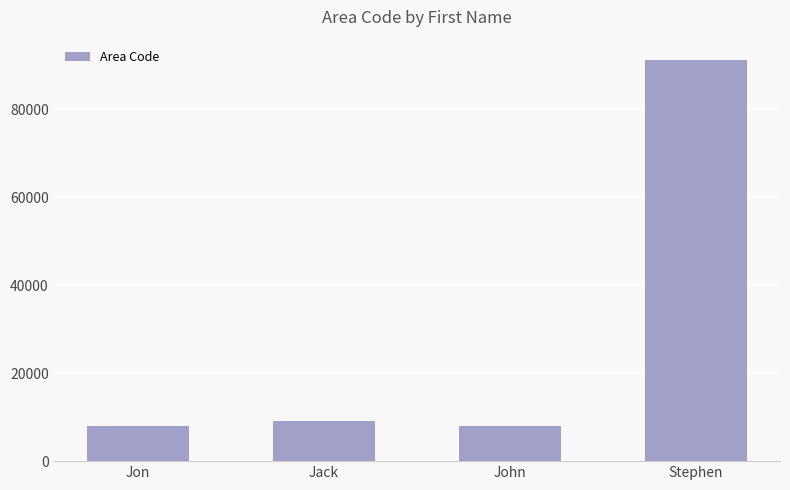

What is the maximum value shown in the chart?

91234